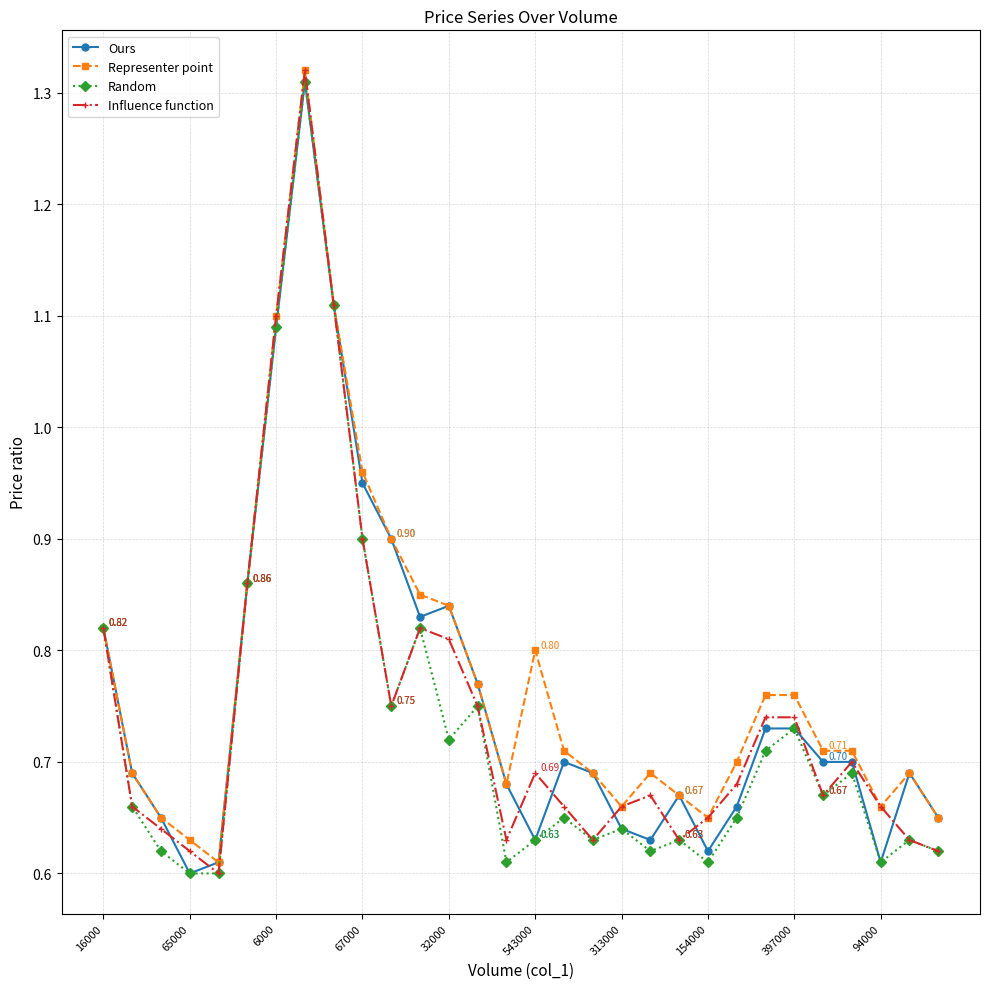

What are all the series names shown in the legend?

Ours, Representer point, Random, Influence function